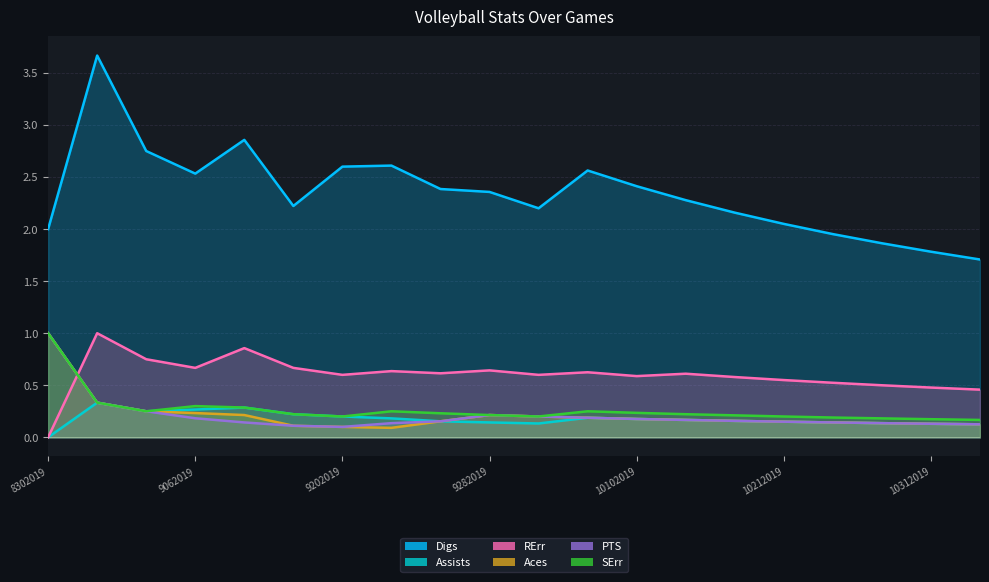

Reading right to left, list all the values displayed in this chart.

Digs: 11022019=1.7	10312019=1.8	10262019=1.9	10242019=2.0	10212019=2.0	10172019=2.2	10122019=2.3	10102019=2.4	10052019=2.6	10032019=2.2	9282019=2.4	9262019=2.4	9212019=2.6	9202019=2.6	9142019=2.2	9132019=2.9	9062019=2.5	9052019=2.8	8312019=3.7	8302019=2.0
Assists: 11022019=0.1	10312019=0.1	10262019=0.1	10242019=0.1	10212019=0.1	10172019=0.2	10122019=0.2	10102019=0.2	10052019=0.2	10032019=0.1	9282019=0.1	9262019=0.2	9212019=0.2	9202019=0.2	9142019=0.2	9132019=0.3	9062019=0.3	9052019=0.2	8312019=0.3	8302019=0.0
RErr: 11022019=0.5	10312019=0.5	10262019=0.5	10242019=0.5	10212019=0.6	10172019=0.6	10122019=0.6	10102019=0.6	10052019=0.6	10032019=0.6	9282019=0.6	9262019=0.6	9212019=0.6	9202019=0.6	9142019=0.7	9132019=0.9	9062019=0.7	9052019=0.8	8312019=1.0	8302019=0.0
Aces: 11022019=0.1	10312019=0.1	10262019=0.1	10242019=0.1	10212019=0.1	10172019=0.2	10122019=0.2	10102019=0.2	10052019=0.2	10032019=0.2	9282019=0.2	9262019=0.2	9212019=0.1	9202019=0.1	9142019=0.1	9132019=0.2	9062019=0.2	9052019=0.2	8312019=0.3	8302019=1.0
PTS: 11022019=0.1	10312019=0.1	10262019=0.1	10242019=0.1	10212019=0.1	10172019=0.2	10122019=0.2	10102019=0.2	10052019=0.2	10032019=0.2	9282019=0.2	9262019=0.2	9212019=0.1	9202019=0.1	9142019=0.1	9132019=0.1	9062019=0.2	9052019=0.2	8312019=0.3	8302019=1.0
SErr: 11022019=0.2	10312019=0.2	10262019=0.2	10242019=0.2	10212019=0.2	10172019=0.2	10122019=0.2	10102019=0.2	10052019=0.2	10032019=0.2	9282019=0.2	9262019=0.2	9212019=0.2	9202019=0.2	9142019=0.2	9132019=0.3	9062019=0.3	9052019=0.2	8312019=0.3	8302019=1.0